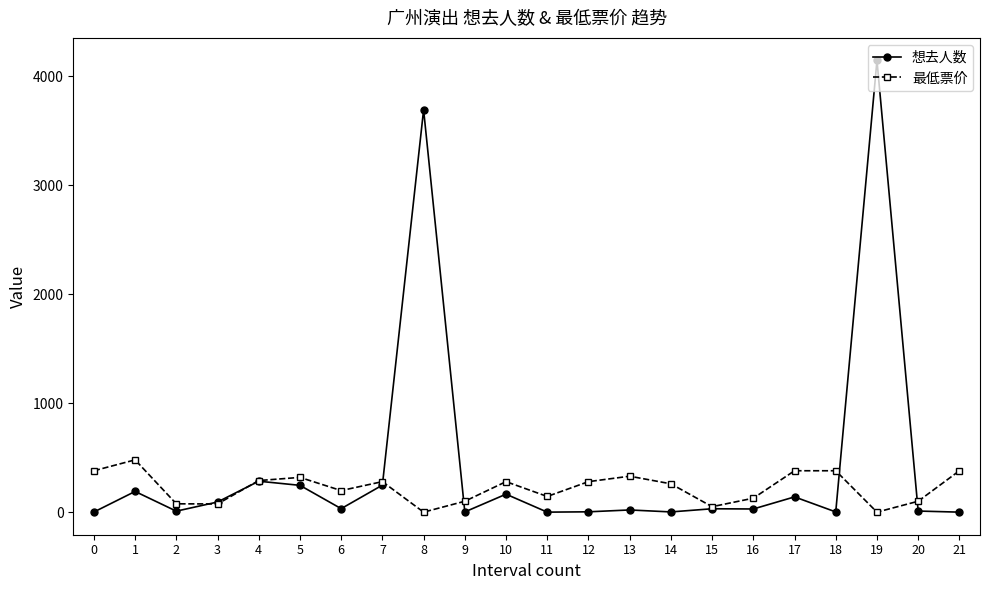

Which series has the largest total across all categories?

想去人数